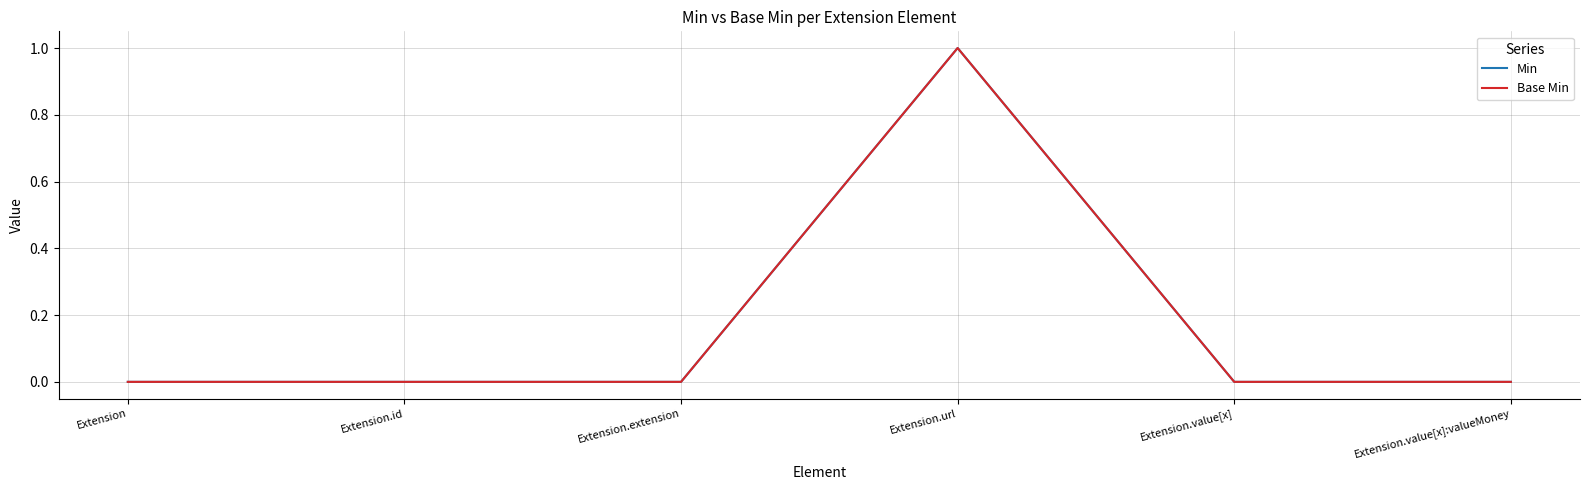

Does the chart display data point markers on the line(s)?

No